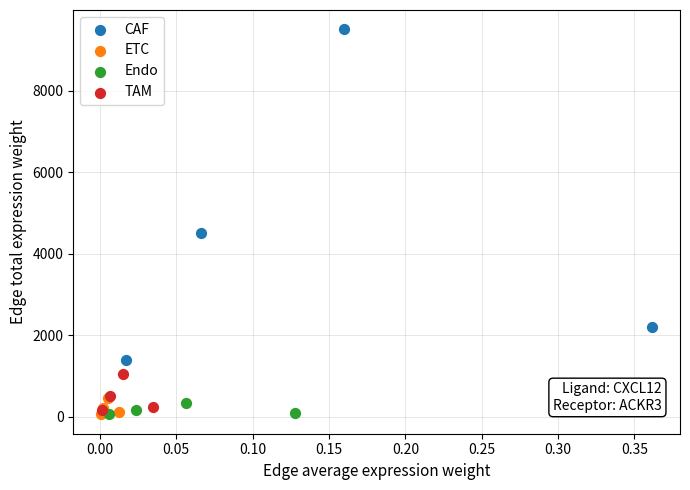

Which series contains the highest Y value?

CAF